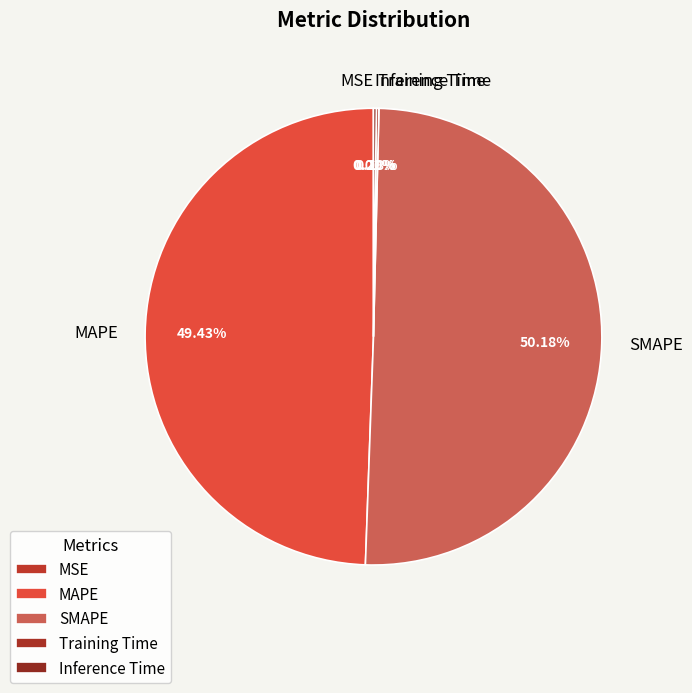

Which slice represents more than half of the pie?

SMAPE